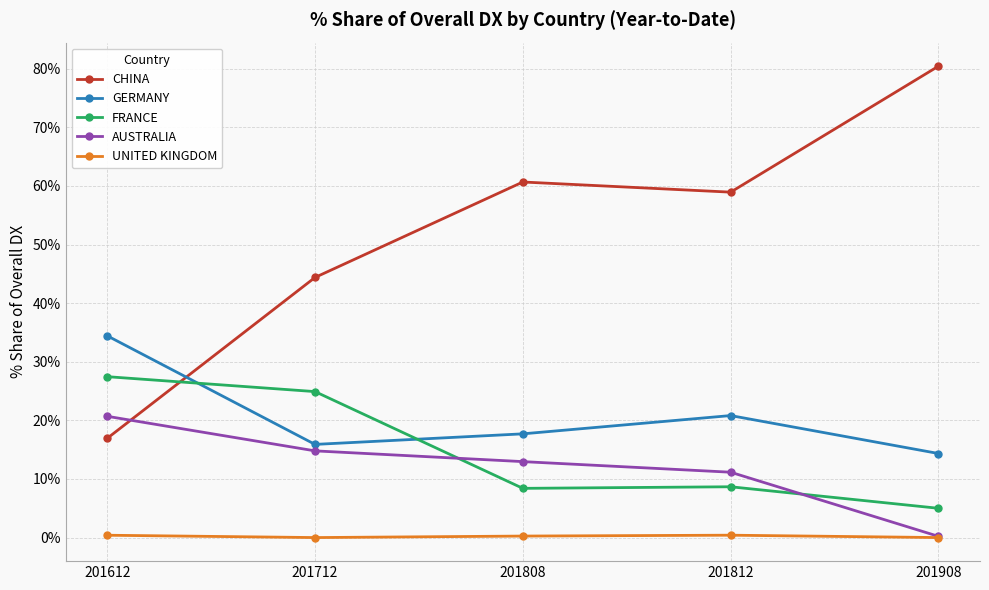

What is the difference between the second highest and minimum values in the FRANCE series?

19.9